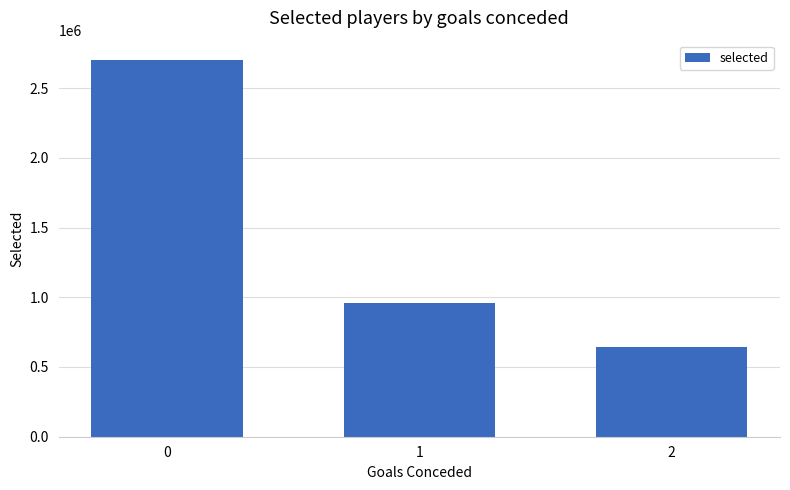

What is the change in value from 0 to 1?

-1745587